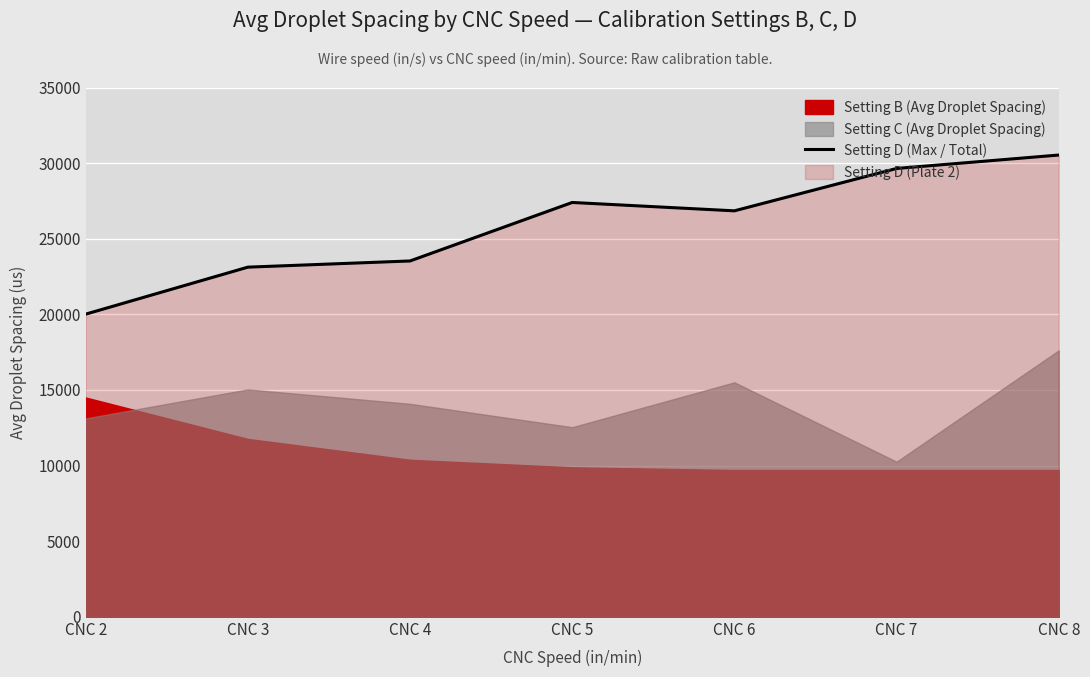

At which label does the data first exceed 26845?

CNC 5